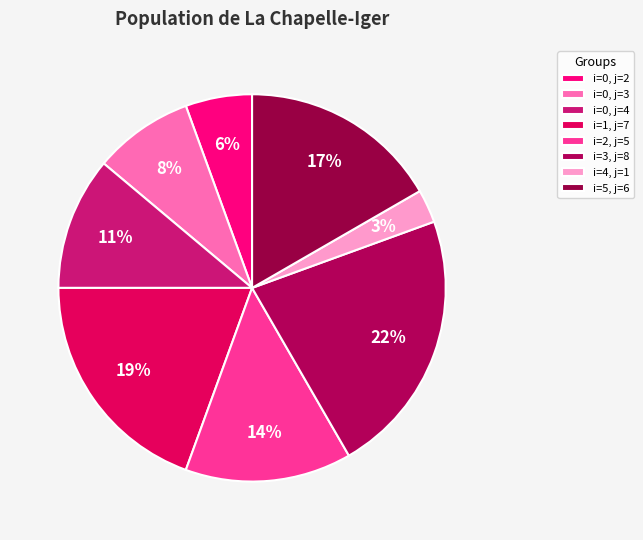

To the nearest percent, what is the average slice percentage?

12%